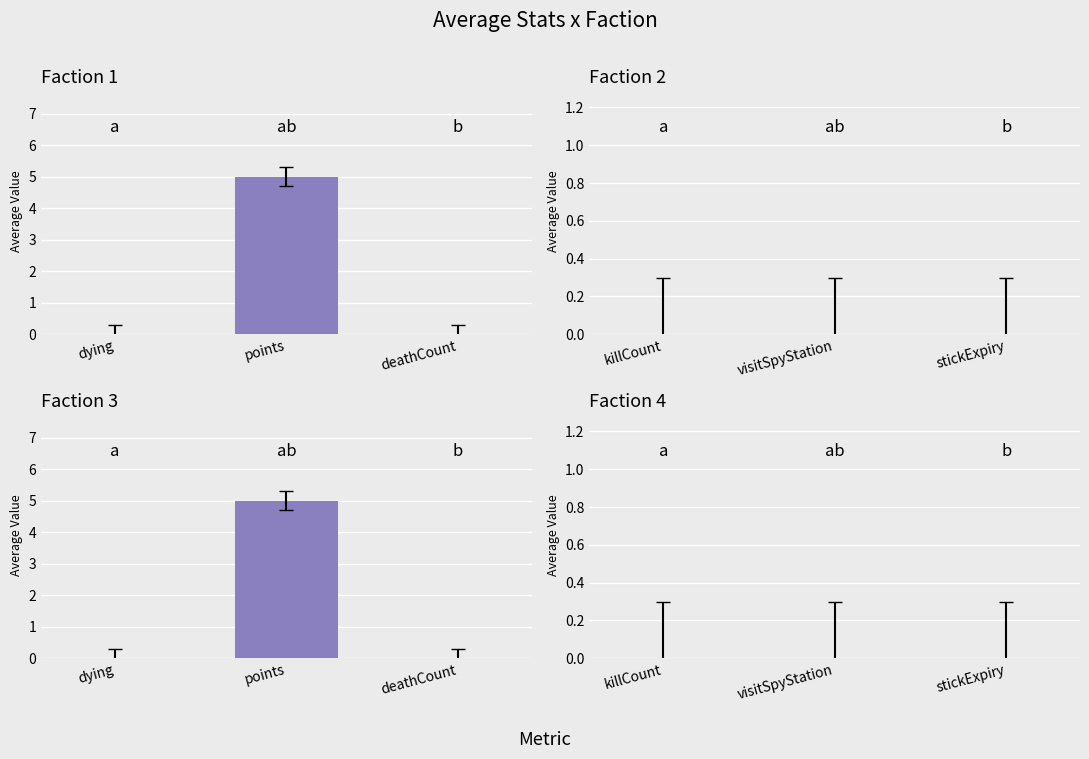

Which series has the widest spread of values?

dying